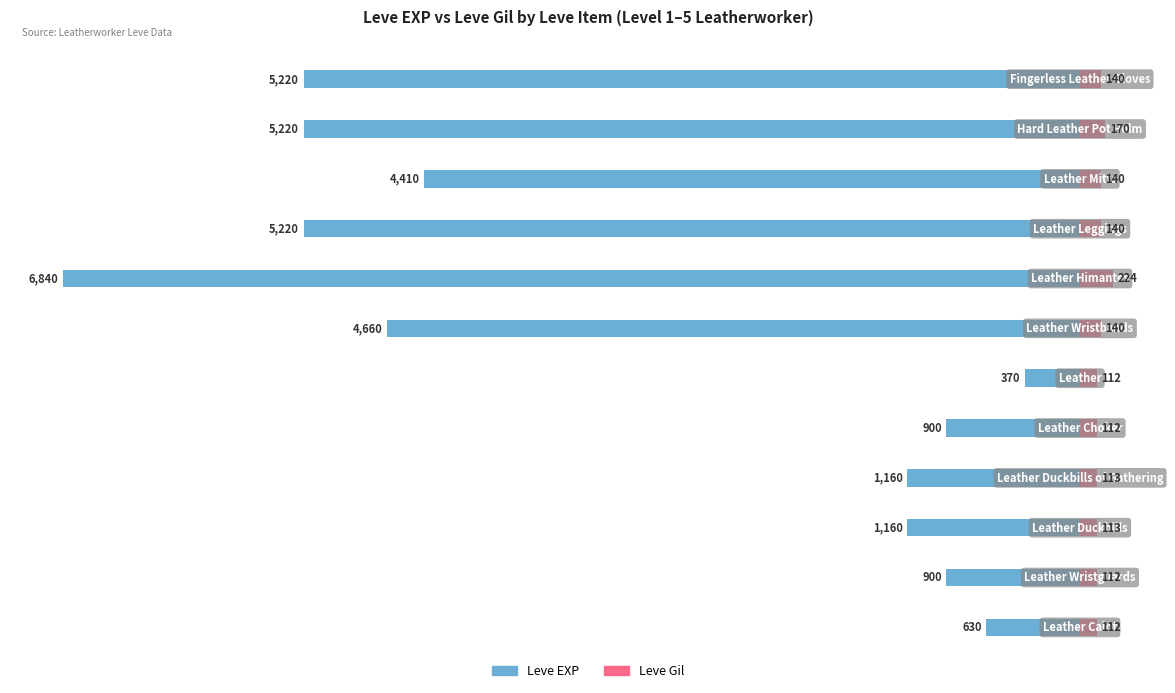

What are all the series names shown in the legend?

Leve EXP, Leve Gil